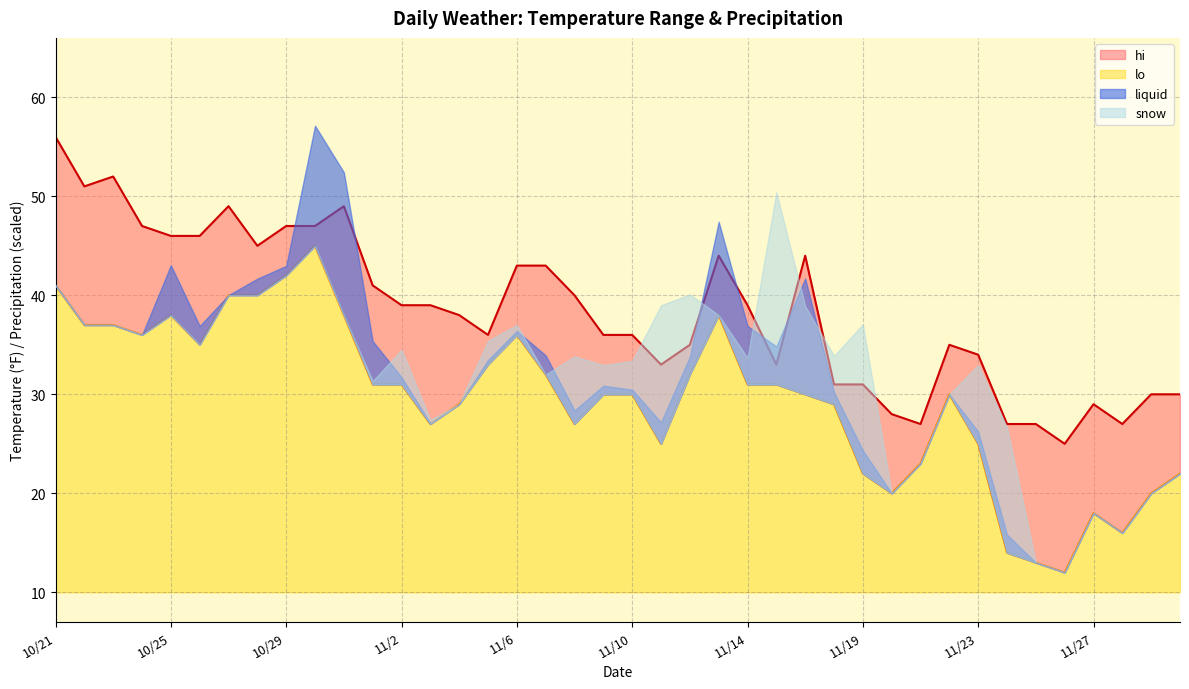

At how many categories does at least one series exceed 16?

40